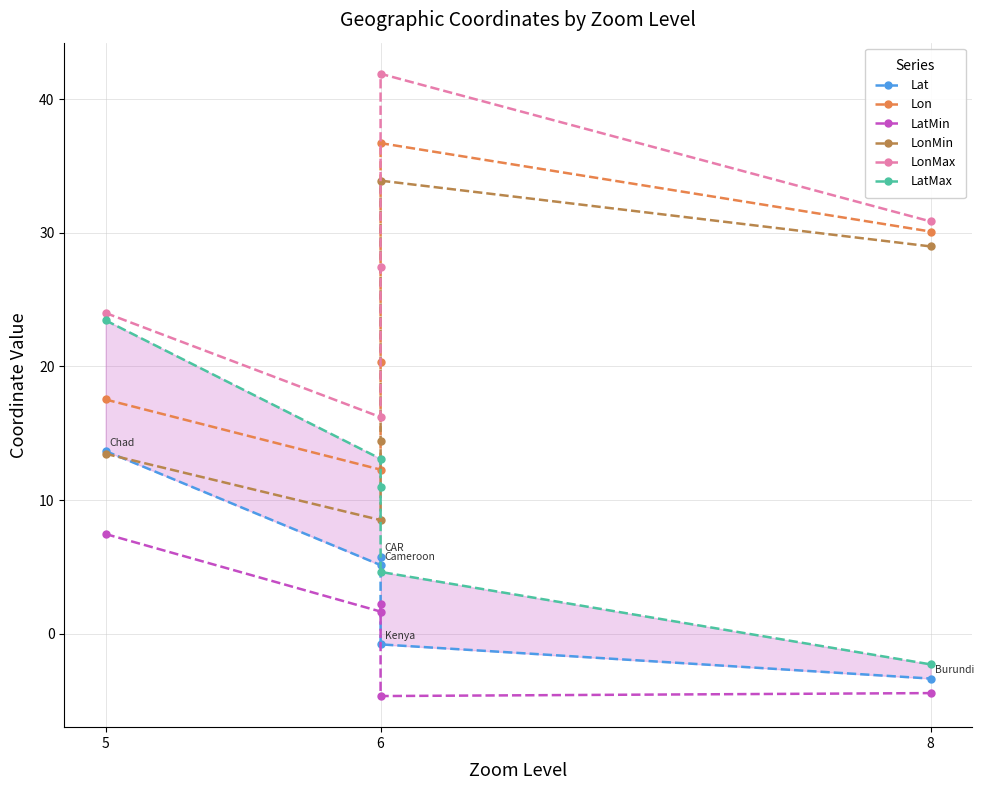

At which category does LonMax reach its first local peak?

6